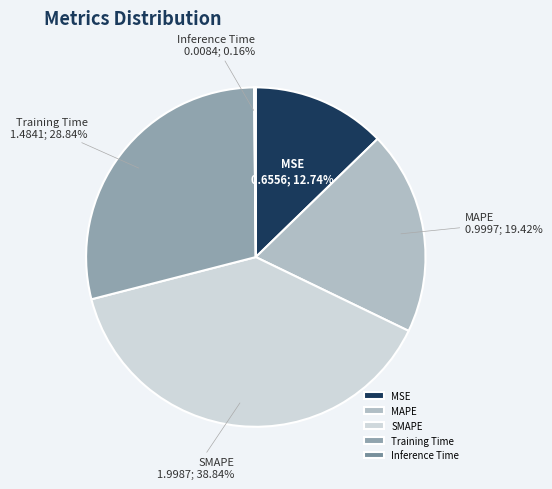

Is there a majority slice in this chart?

No